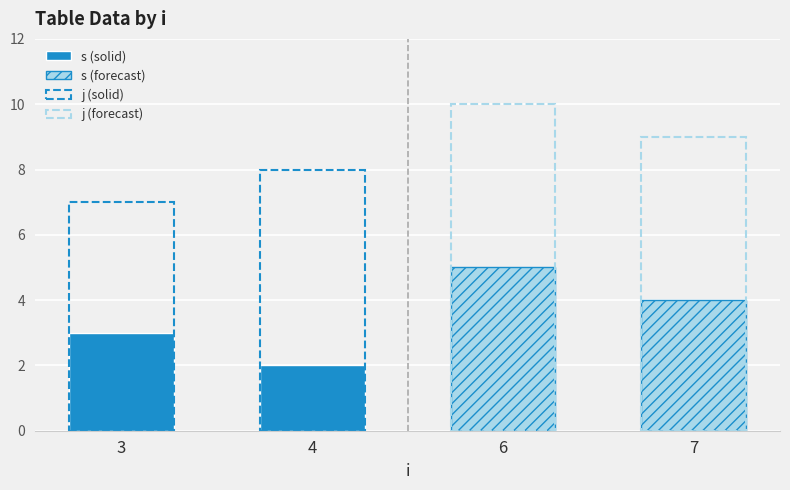

Reading left to right, transcribe all the data shown in this chart.

s (solid): 3	2
s (forecast): 5	4
j (solid): 7	8
j (forecast): 10	9